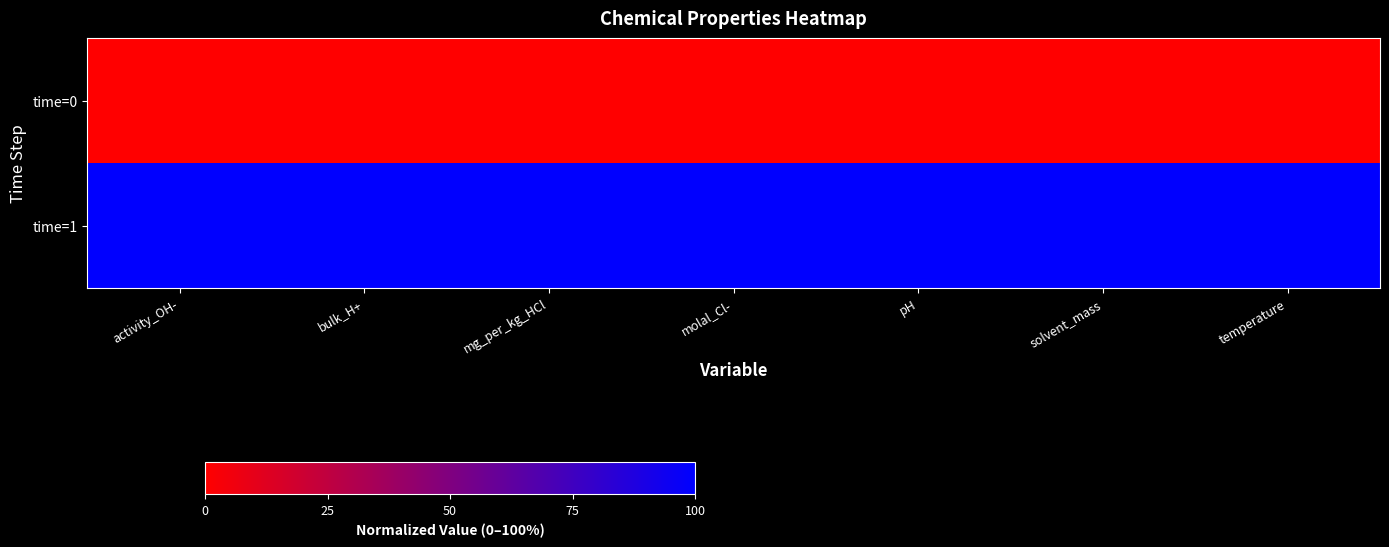

Reading right to left, list all the values displayed in this chart.

time=0: temperature=0	solvent_mass=0	pH=0	molal_Cl-=0	mg_per_kg_HCl=0	bulk_H+=0	activity_OH-=0
time=1: temperature=1	solvent_mass=1	pH=1	molal_Cl-=1	mg_per_kg_HCl=1	bulk_H+=1	activity_OH-=1